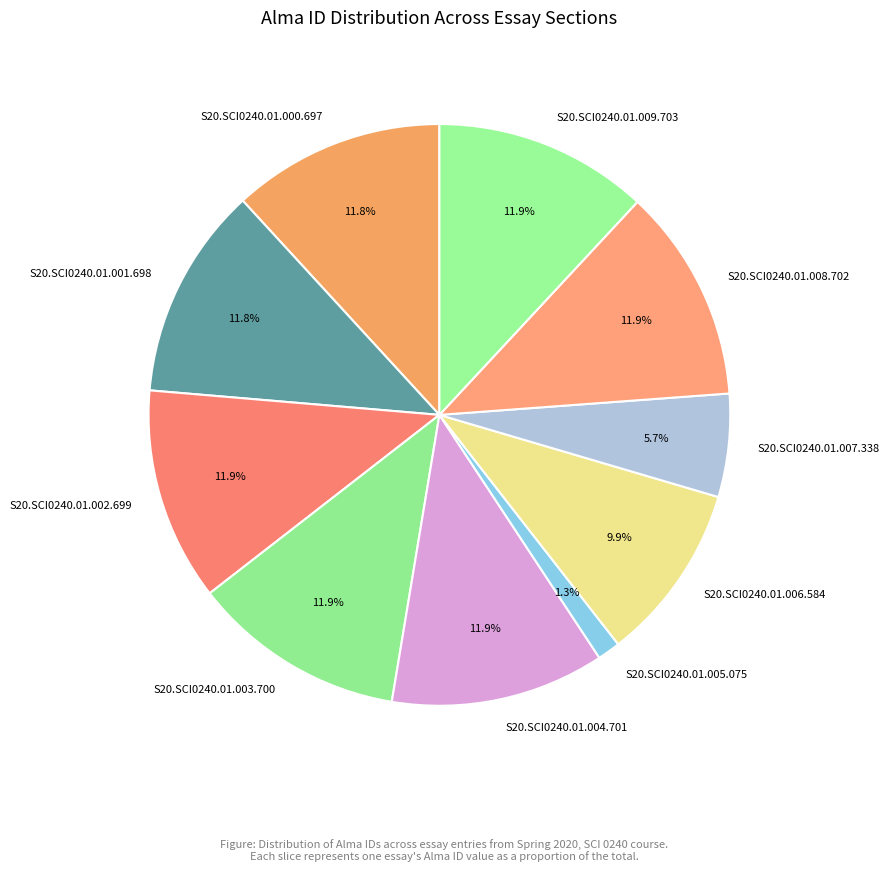

Approximately how many times larger is the value at S20.SCI0240.01.002.699 compared to S20.SCI0240.01.003.700?

1.0